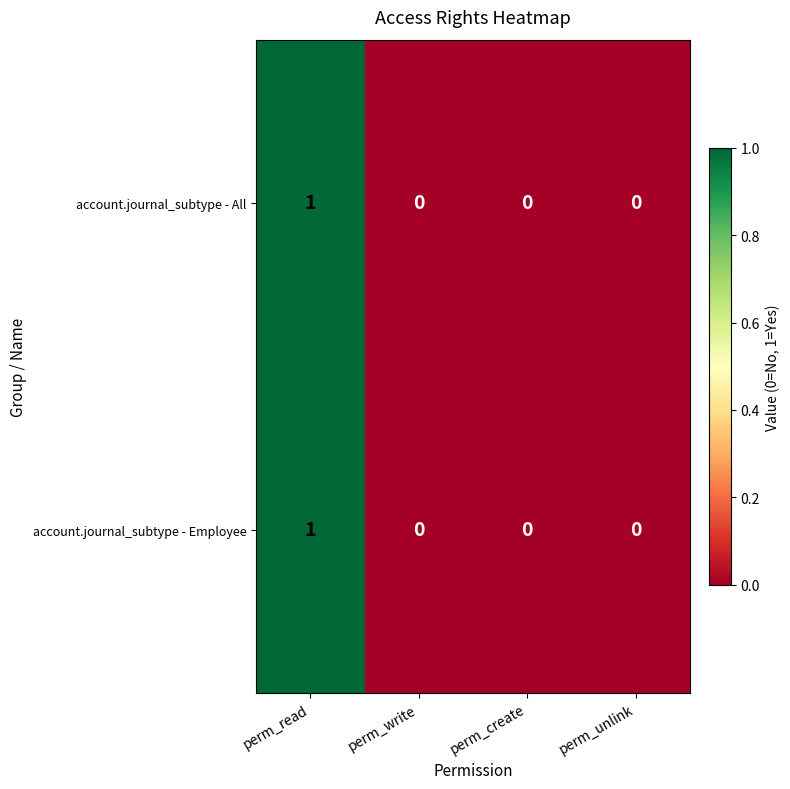

Reading left to right, extract all data points from this chart.

account.journal_subtype - All: perm_read=1	perm_write=0	perm_create=0	perm_unlink=0
account.journal_subtype - Employee: perm_read=1	perm_write=0	perm_create=0	perm_unlink=0